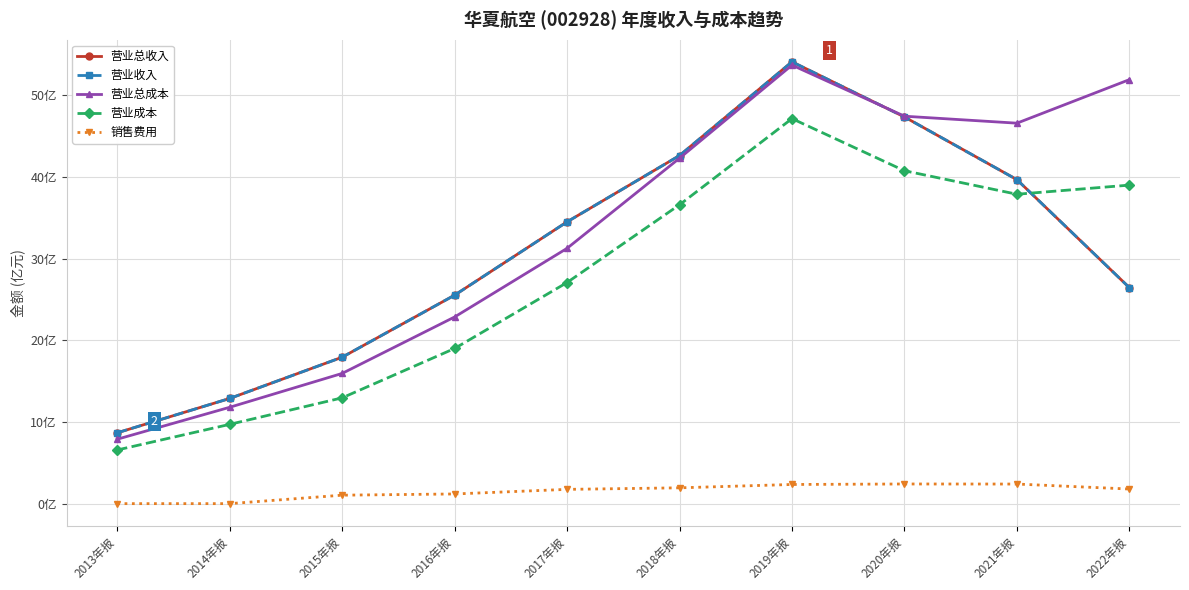

What is the maximum value for 营业总收入?

54.1